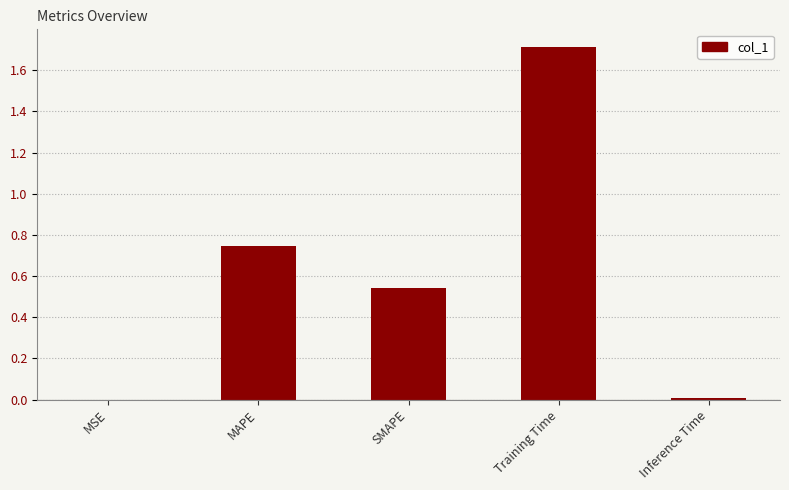

Which label corresponds to the largest value in the chart?

Training Time